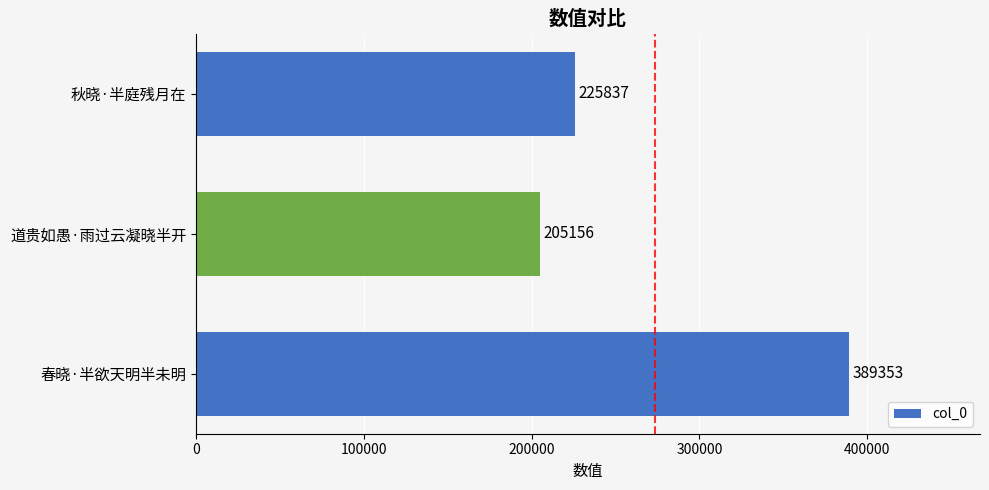

What is the change in value from 道贵如愚·雨过云凝晓半开 to 秋晓·半庭残月在?

+20681